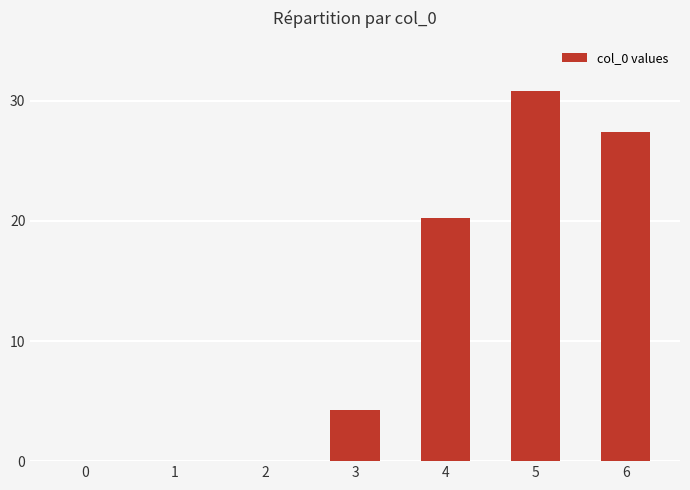

What is the sum of all values?

82.8